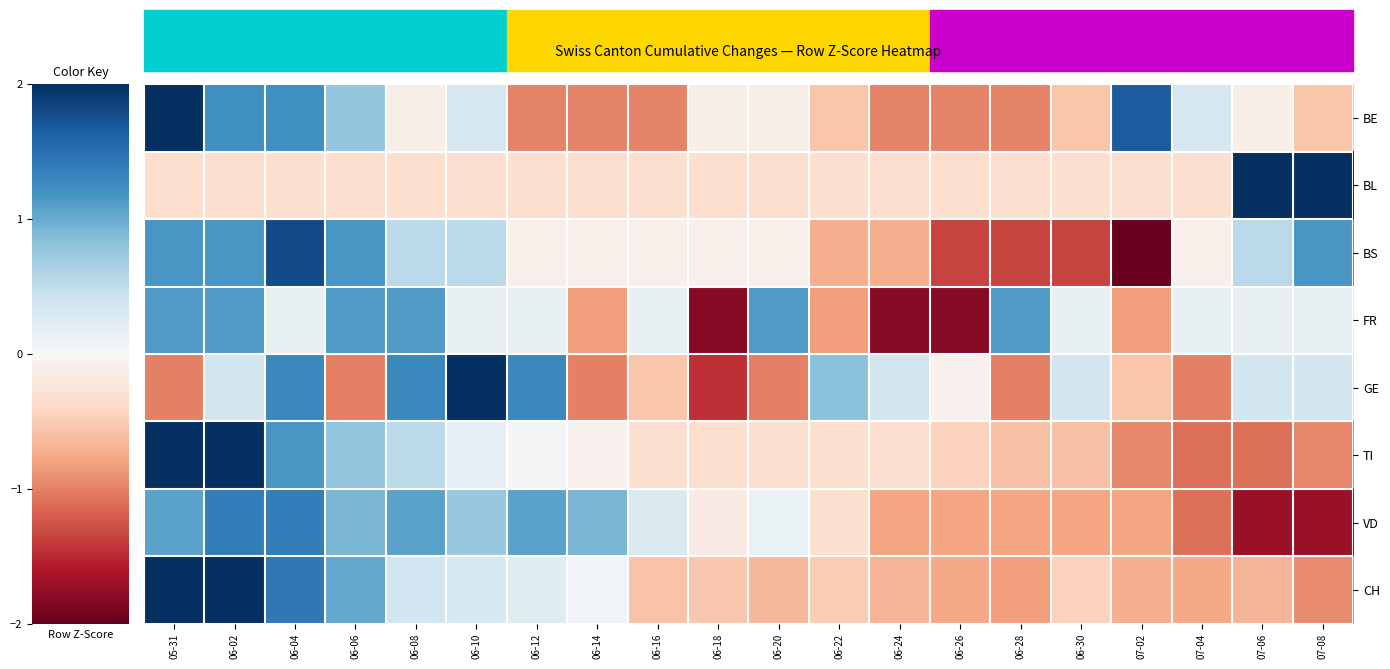

Reading right to left, extract all data points from this chart.

BE: 07-08=-0.6	07-06=-0.1	07-04=0.3	07-02=1.7	06-30=-0.6	06-28=-1.0	06-26=-1.0	06-24=-1.0	06-22=-0.6	06-20=-0.1	06-18=-0.1	06-16=-1.0	06-14=-1.0	06-12=-1.0	06-10=0.3	06-08=-0.1	06-06=0.8	06-04=1.2	06-02=1.2	05-31=2.5
BL: 07-08=3.0	07-06=3.0	07-04=-0.3	07-02=-0.3	06-30=-0.3	06-28=-0.3	06-26=-0.3	06-24=-0.3	06-22=-0.3	06-20=-0.3	06-18=-0.3	06-16=-0.3	06-14=-0.3	06-12=-0.3	06-10=-0.3	06-08=-0.3	06-06=-0.3	06-04=-0.3	06-02=-0.3	05-31=-0.3
BS: 07-08=1.2	07-06=0.5	07-04=-0.1	07-02=-2.0	06-30=-1.4	06-28=-1.4	06-26=-1.4	06-24=-0.7	06-22=-0.7	06-20=-0.1	06-18=-0.1	06-16=-0.1	06-14=-0.1	06-12=-0.1	06-10=0.5	06-08=0.5	06-06=1.2	06-04=1.8	06-02=1.2	05-31=1.2
FR: 07-08=0.1	07-06=0.1	07-04=0.1	07-02=-0.8	06-30=0.1	06-28=1.1	06-26=-1.8	06-24=-1.8	06-22=-0.8	06-20=1.1	06-18=-1.8	06-16=0.1	06-14=-0.8	06-12=0.1	06-10=0.1	06-08=1.1	06-06=1.1	06-04=0.1	06-02=1.1	05-31=1.1
GE: 07-08=0.4	07-06=0.4	07-04=-1.0	07-02=-0.6	06-30=0.4	06-28=-1.0	06-26=-0.1	06-24=0.4	06-22=0.8	06-20=-1.0	06-18=-1.5	06-16=-0.6	06-14=-1.0	06-12=1.3	06-10=2.2	06-08=1.3	06-06=-1.0	06-04=1.3	06-02=0.4	05-31=-1.0
TI: 07-08=-1.0	07-06=-1.1	07-04=-1.1	07-02=-1.0	06-30=-0.6	06-28=-0.6	06-26=-0.5	06-24=-0.3	06-22=-0.3	06-20=-0.3	06-18=-0.3	06-16=-0.3	06-14=-0.1	06-12=0.0	06-10=0.2	06-08=0.5	06-06=0.8	06-04=1.2	06-02=2.2	05-31=2.7
VD: 07-08=-1.7	07-06=-1.7	07-04=-1.1	07-02=-0.8	06-30=-0.8	06-28=-0.8	06-26=-0.8	06-24=-0.8	06-22=-0.3	06-20=0.1	06-18=-0.2	06-16=0.3	06-14=0.9	06-12=1.1	06-10=0.8	06-08=1.1	06-06=0.9	06-04=1.4	06-02=1.4	05-31=1.1
CH: 07-08=-0.9	07-06=-0.7	07-04=-0.8	07-02=-0.7	06-30=-0.5	06-28=-0.8	06-26=-0.8	06-24=-0.7	06-22=-0.5	06-20=-0.6	06-18=-0.5	06-16=-0.6	06-14=0.1	06-12=0.2	06-10=0.3	06-08=0.4	06-06=1.0	06-04=1.4	06-02=2.3	05-31=2.4